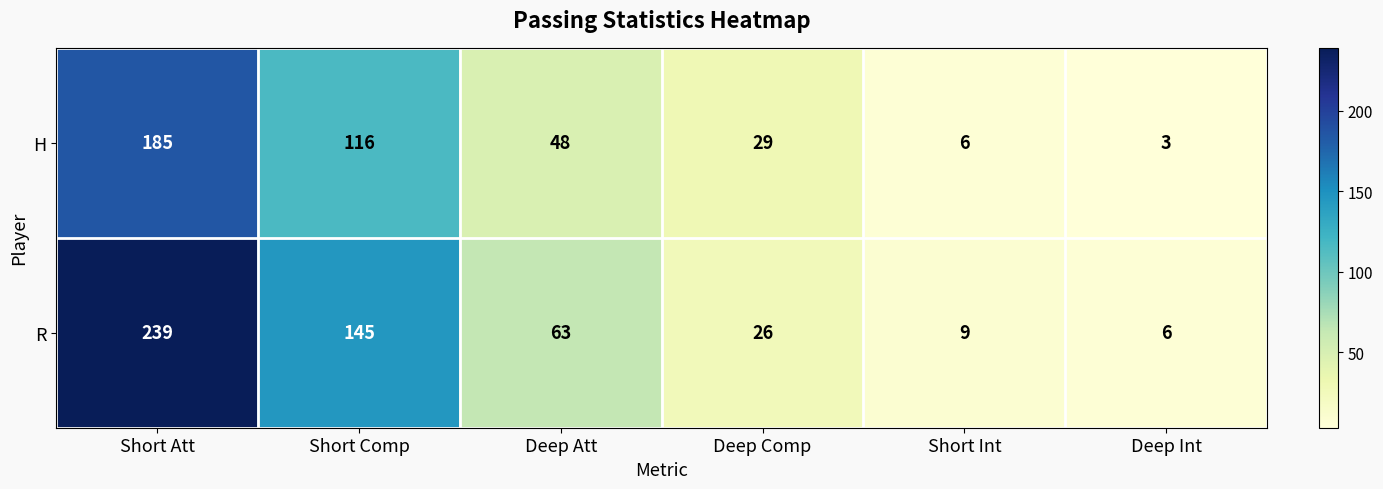

What is the difference between the H values at Deep Int and Short Comp?

113